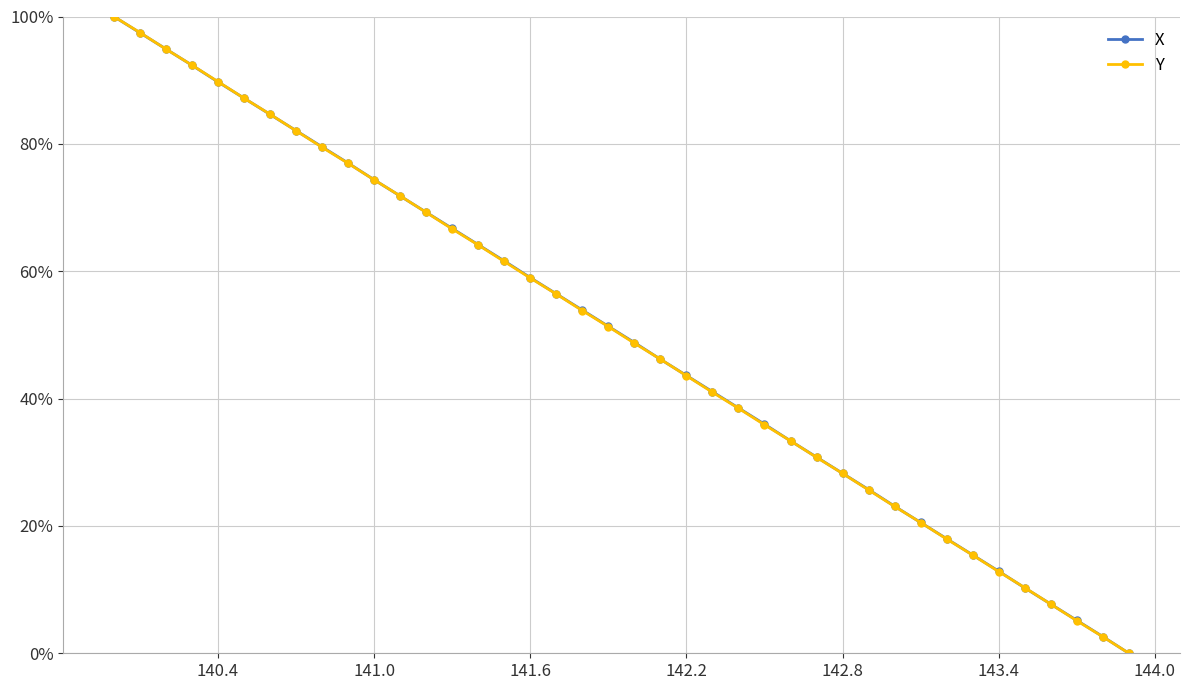

At how many categories does at least one series exceed 0?

39